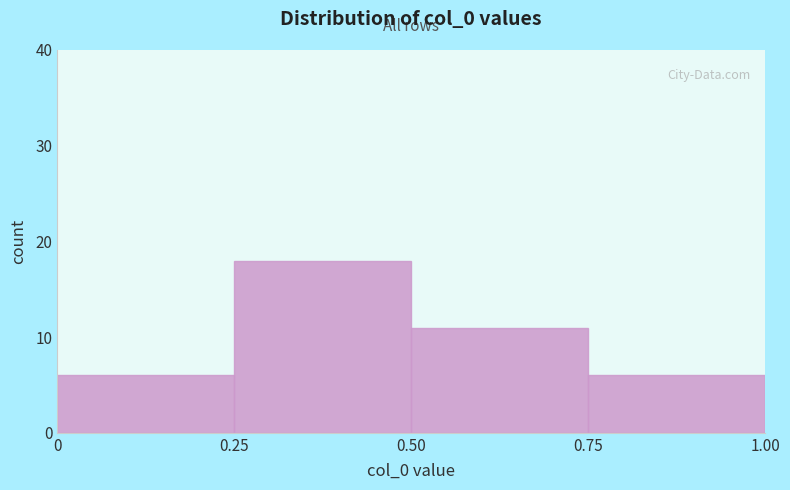

How tall is the bar that spans 0.50 to 0.75 on the x-axis? The values are not printed on the chart, so give them approximately, as read against the axis.

11